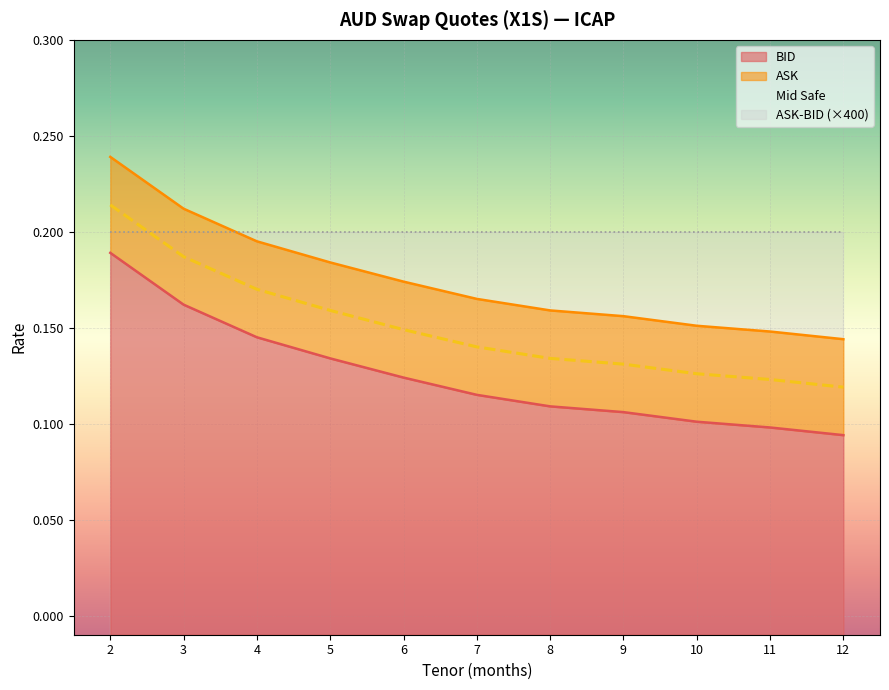

The BID series shows 0.1 at 7. True or false?

True